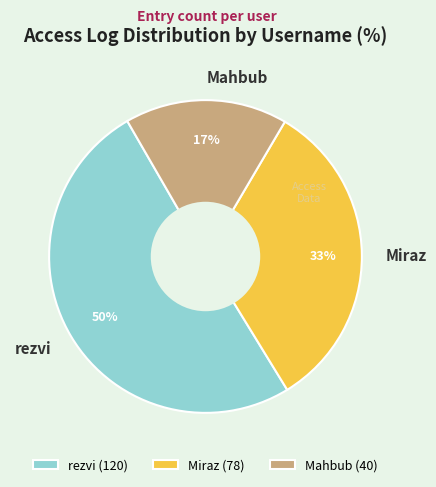

What is the ratio of the value at Mahbub to the value at rezvi?

0.3